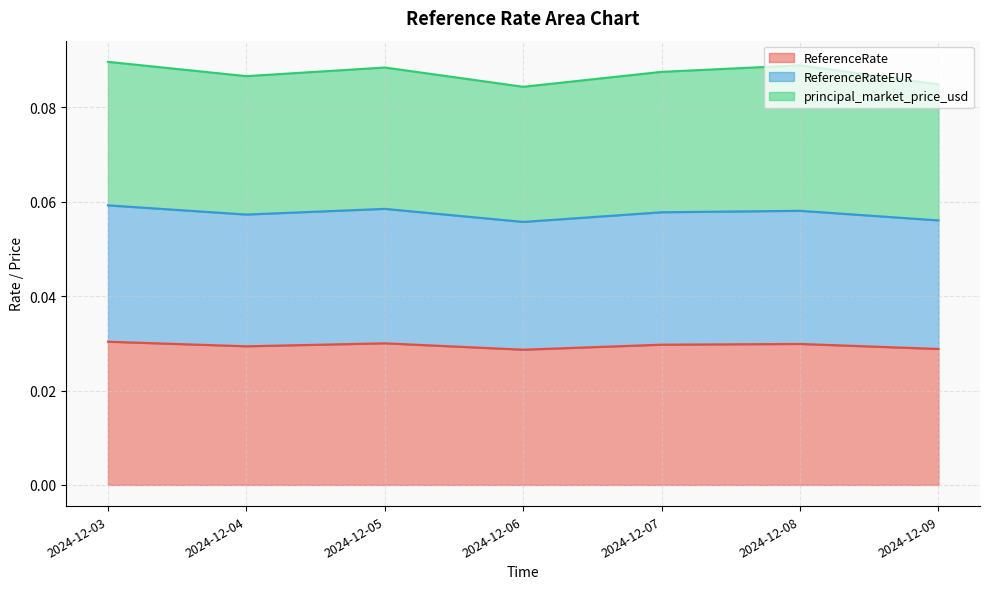

True or false: ReferenceRateEUR has a value of 0.0 at 2024-12-07.

False